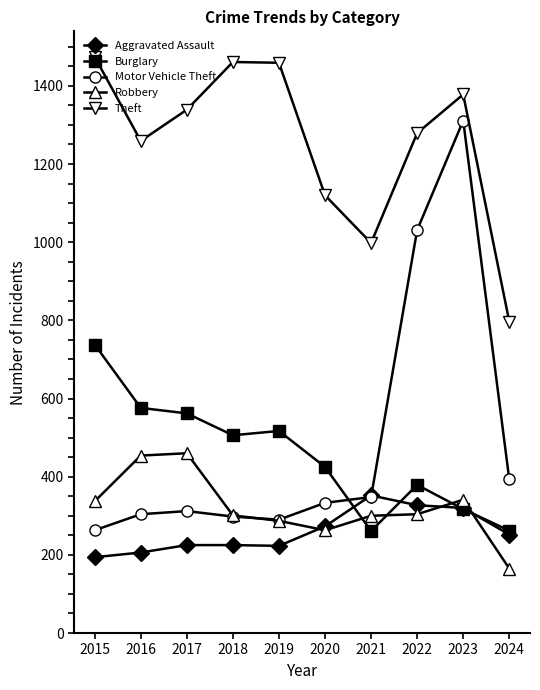

What is the difference between the highest and lowest values at 2015?

1280